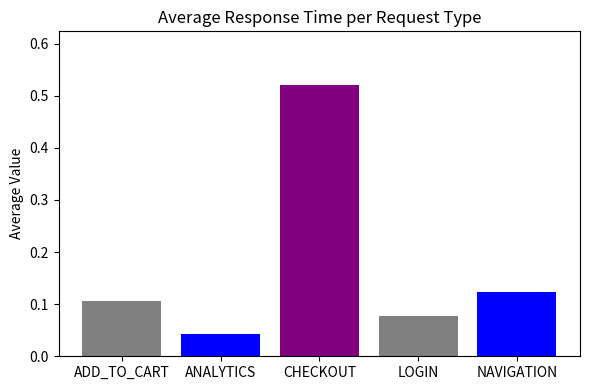

The value at ANALYTICS is 0.1. True or false?

False